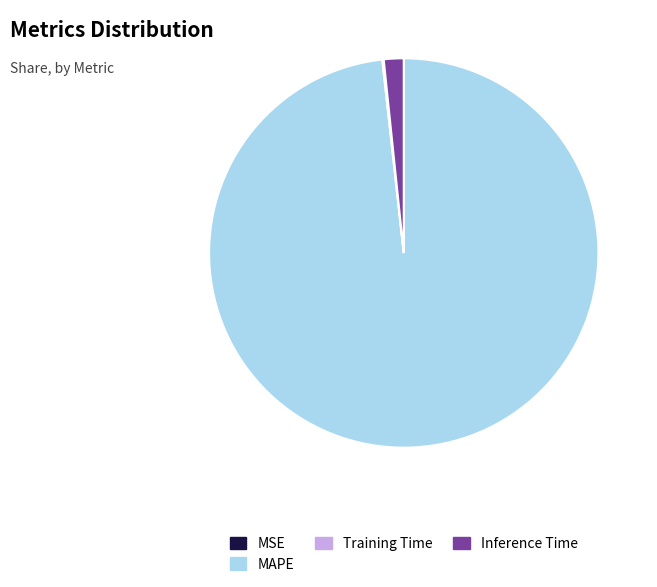

Which slice is the largest?

MAPE